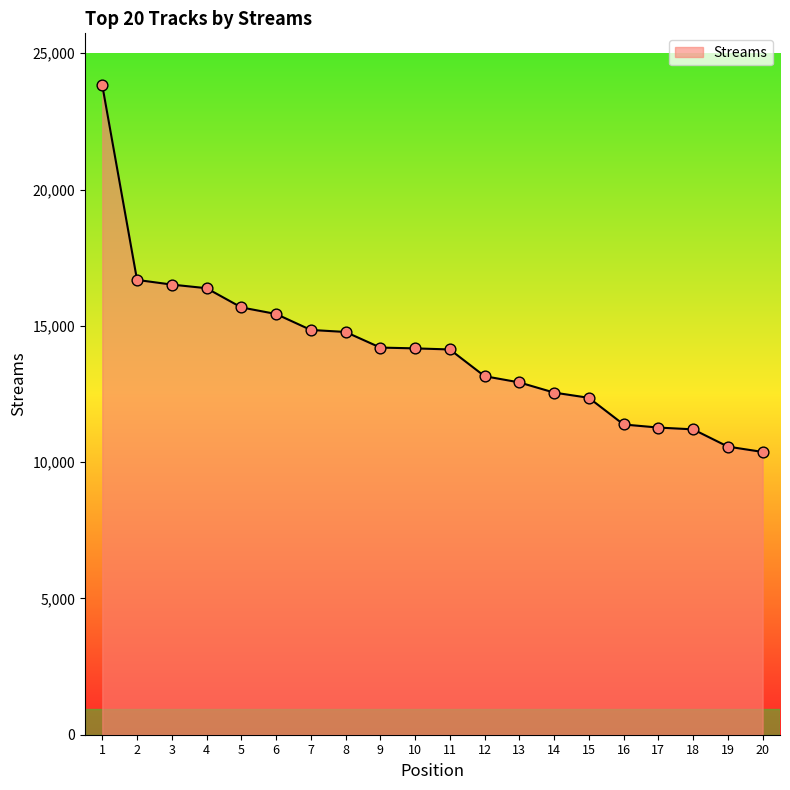

What is the change in value from 11 to 17?

-2865